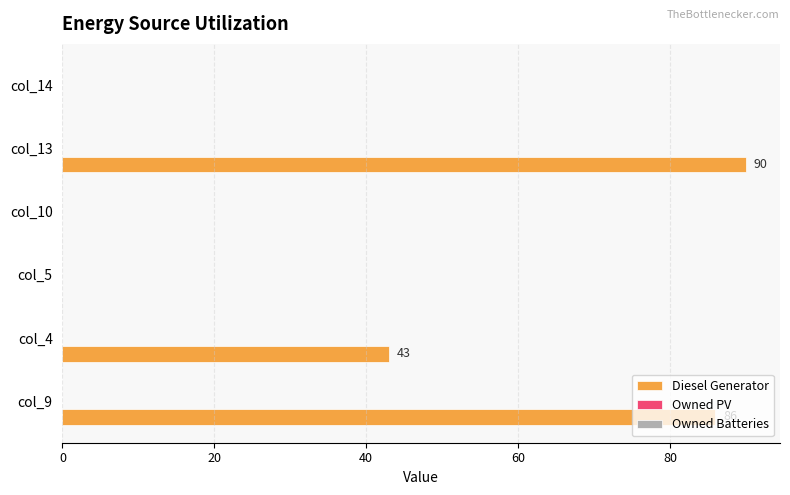

Which label corresponds to the largest value in the chart?

col_13